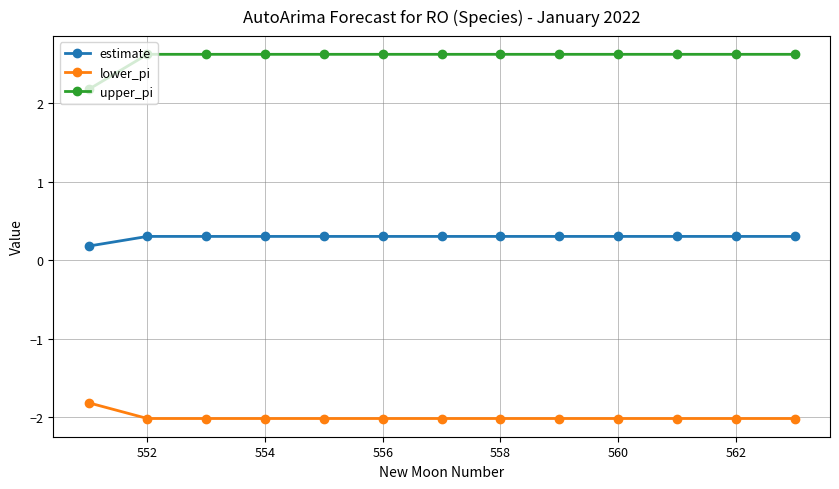

Which series has the largest total across all categories?

upper_pi